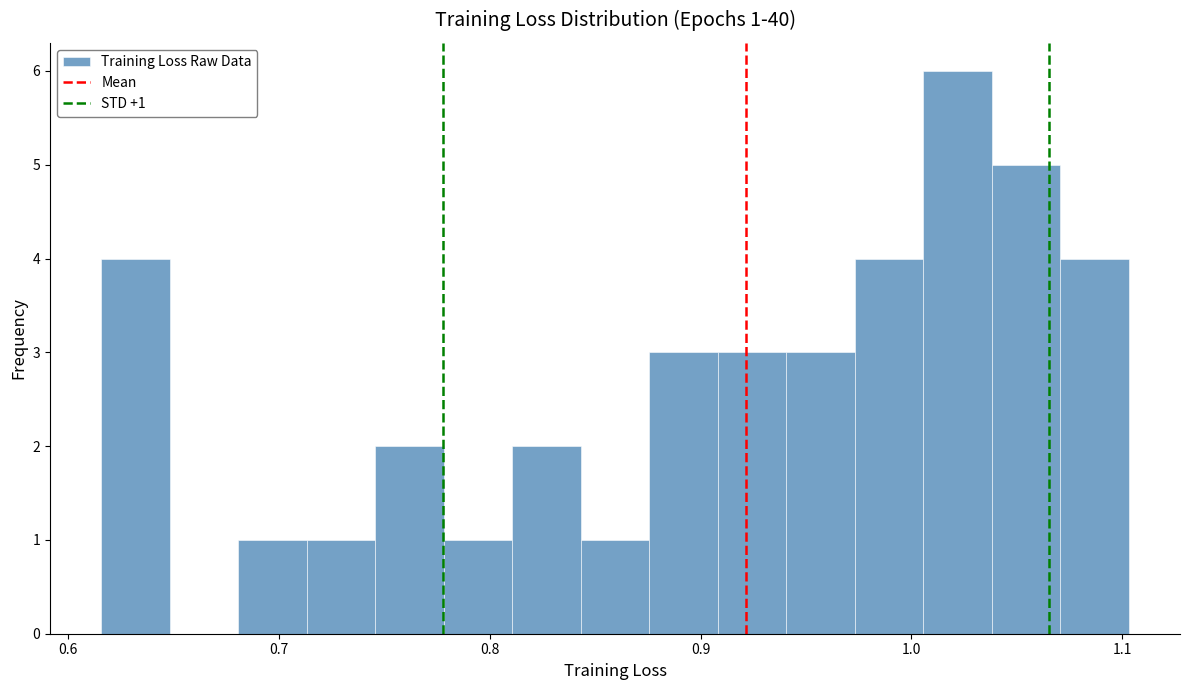

Read against the x-axis, roughly where is the centre of the tallest bar?

1.02